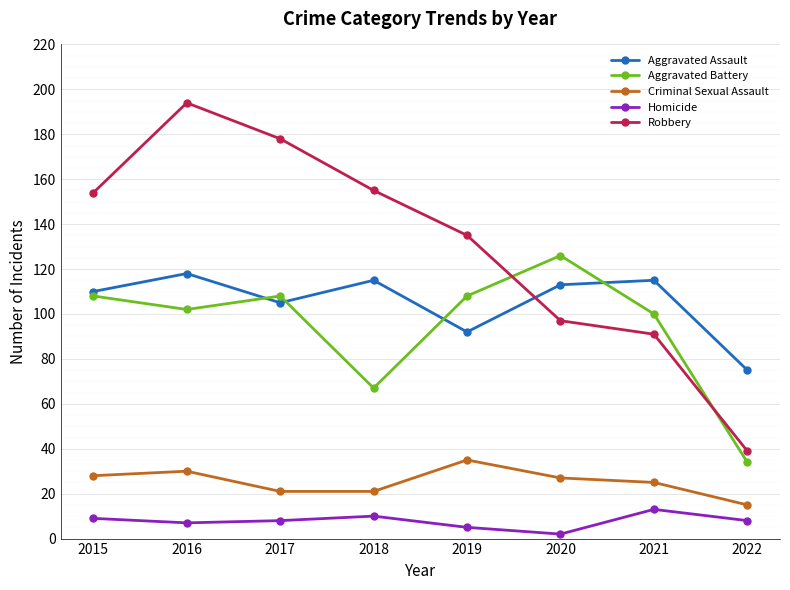

Count the Criminal Sexual Assault values in the range 21 to 30.

6